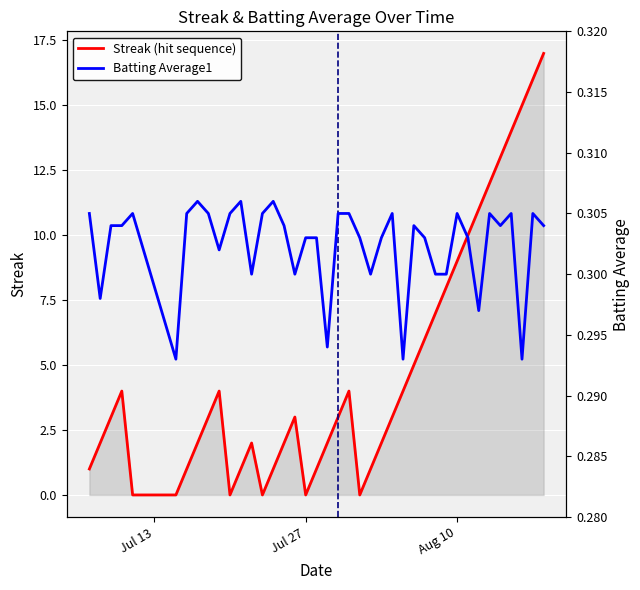

The Streak series shows 5.8 at 21. True or false?

False